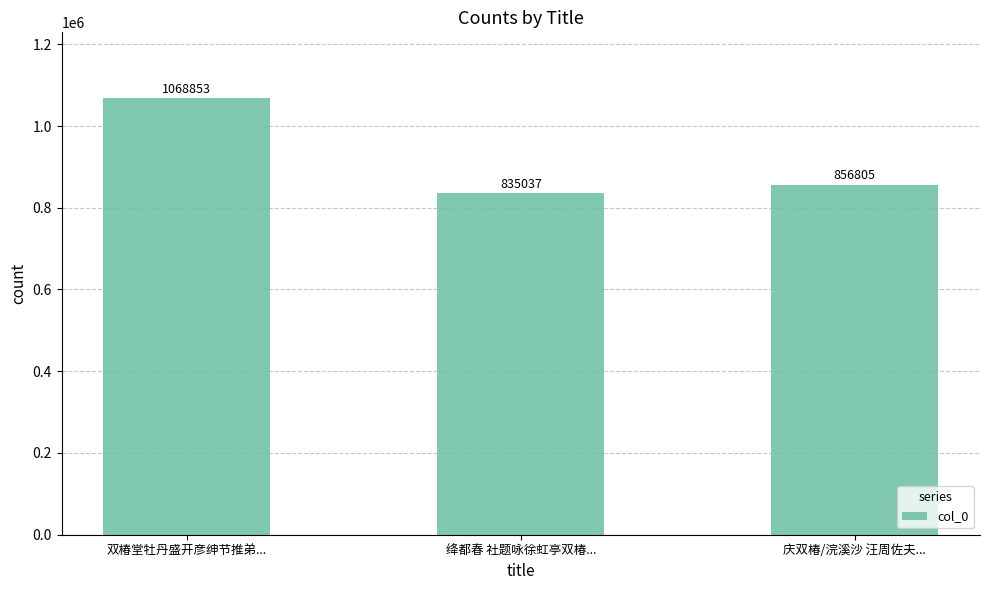

Where does the data first go above 856805?

双椿堂牡丹盛开彦绅节推弟...